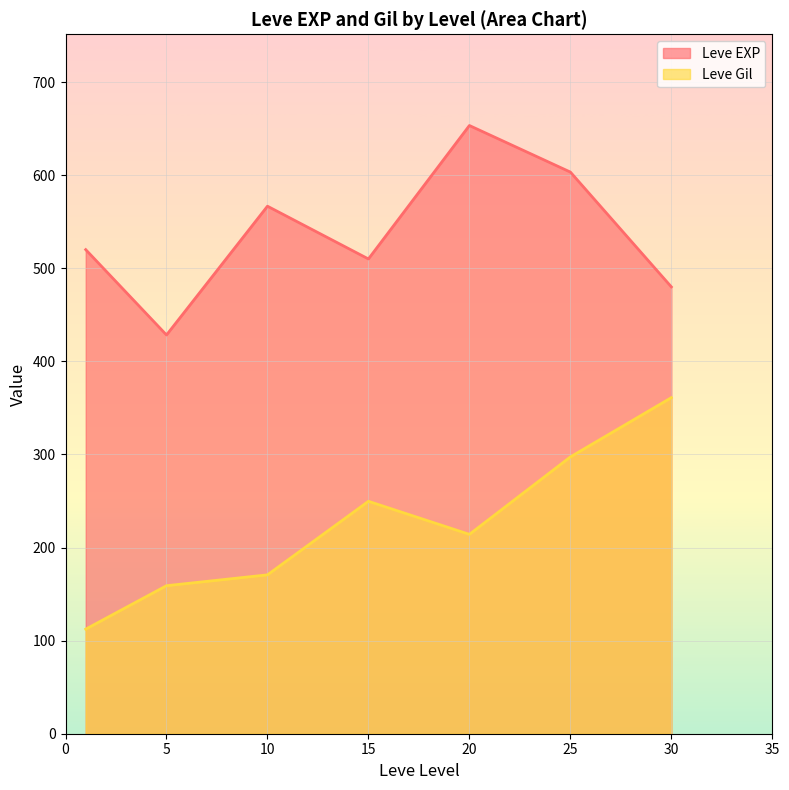

In Leve EXP, how many points are lower than both neighbors (excluding endpoints)?

2